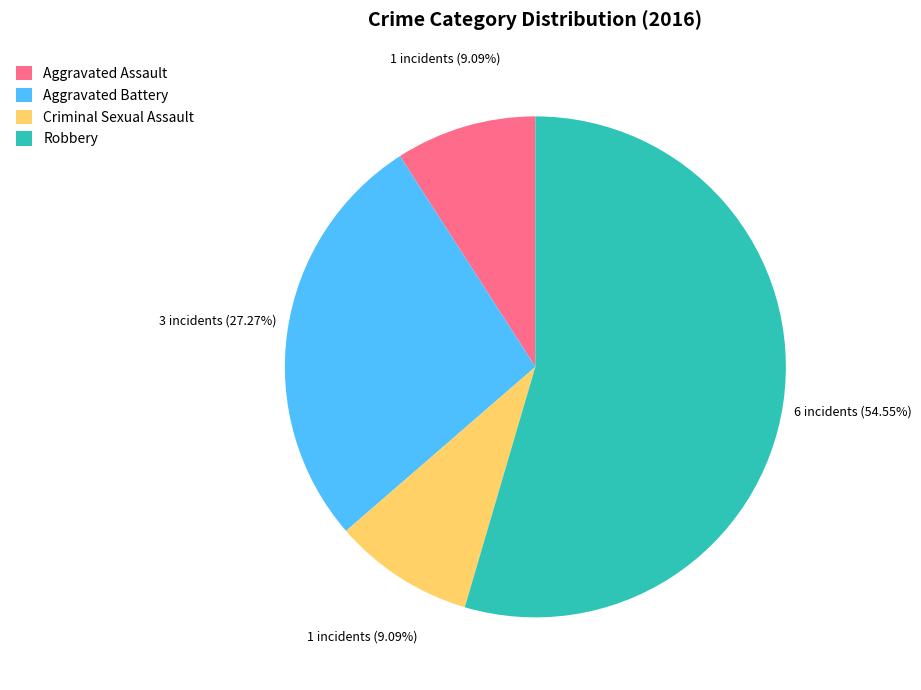

Combined, do Robbery and Aggravated Assault account for over 50%?

Yes